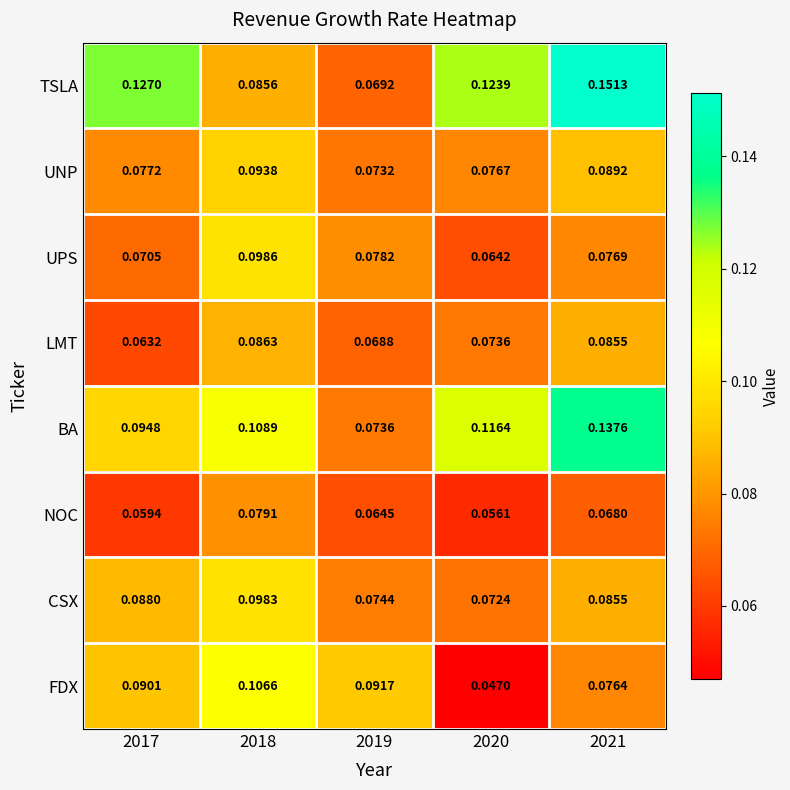

Which series changed the most between 2017 and 2021?

BA